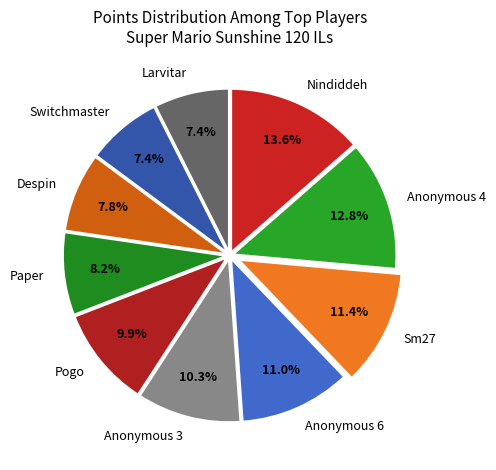

To the nearest percent, what portion does Anonymous 3 represent?

10%